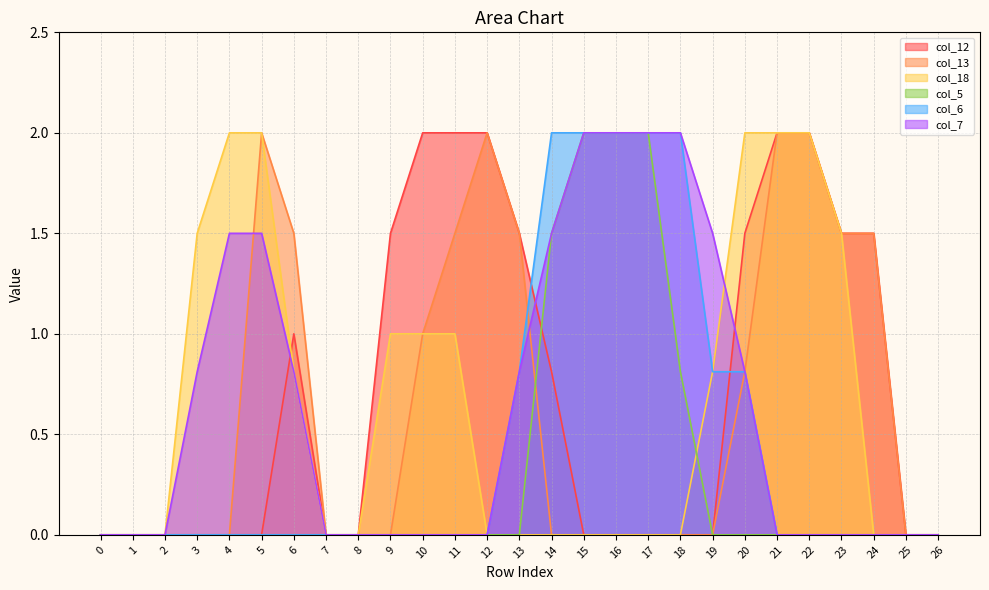

True or false: col_18 has more than 0 points higher than both neighbors.

False